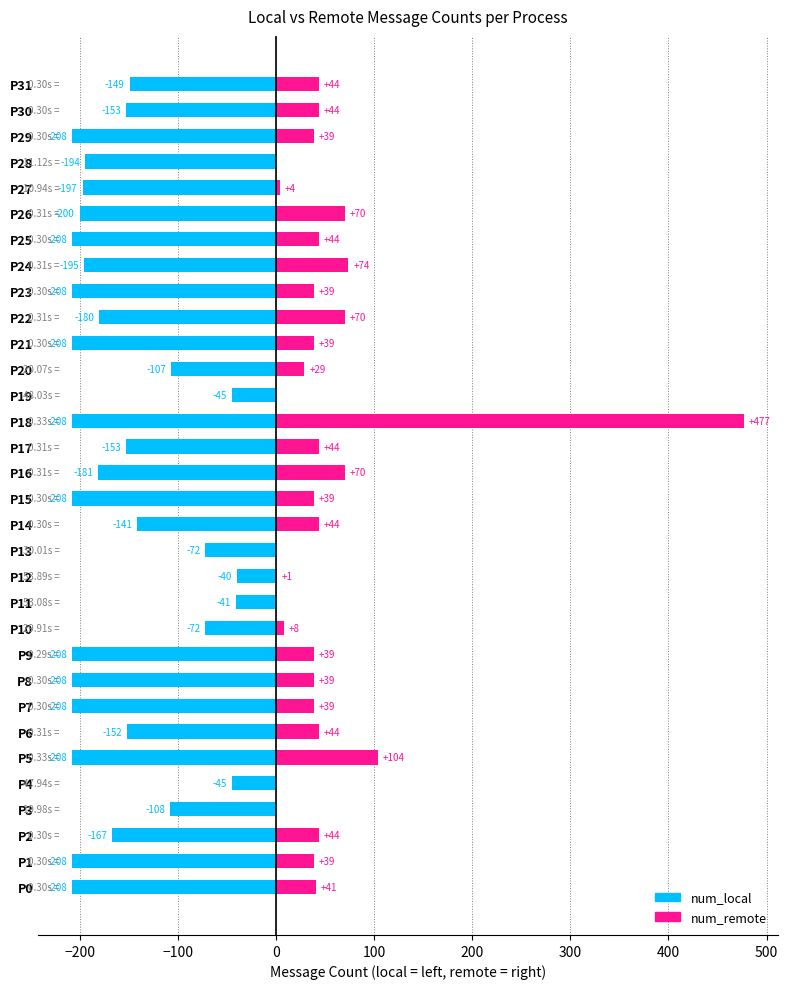

What is the label of the 14th bar from the right?

18